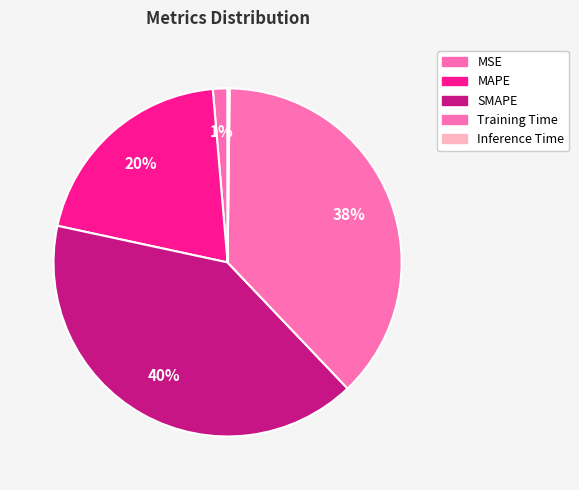

Does any single category account for the majority?

No